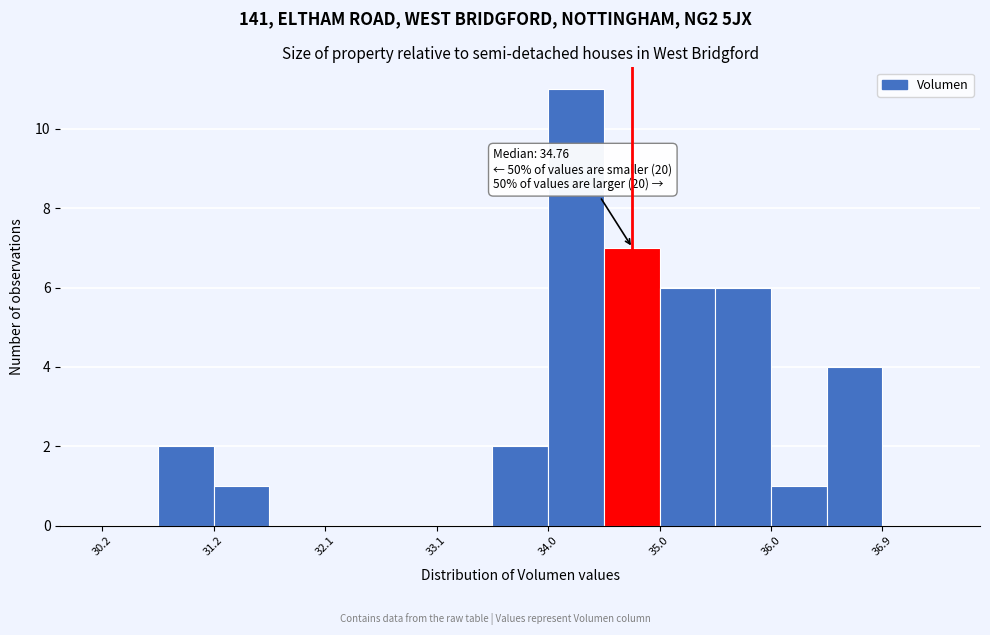

Over which range of the x-axis is the bar tallest?

34.0 to 34.5